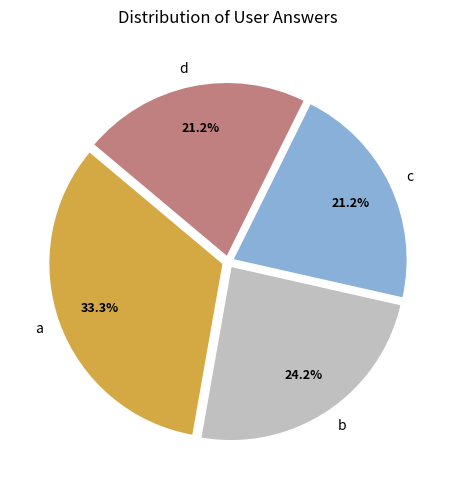

Which slice is the largest?

a